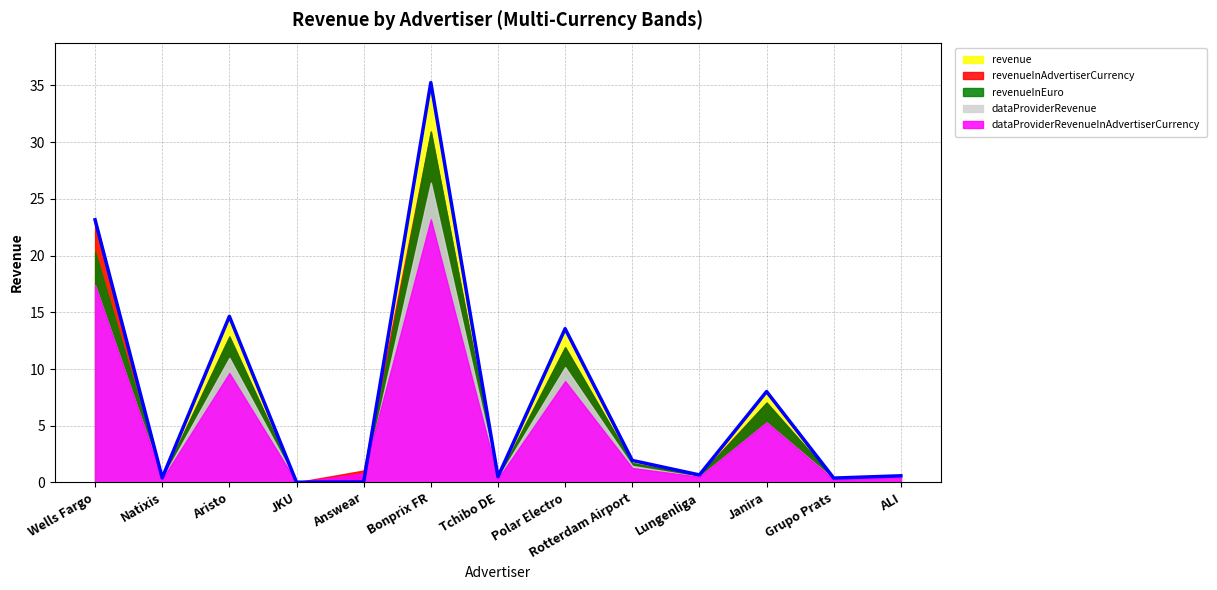

Does the chart display data point markers on the line(s)?

No